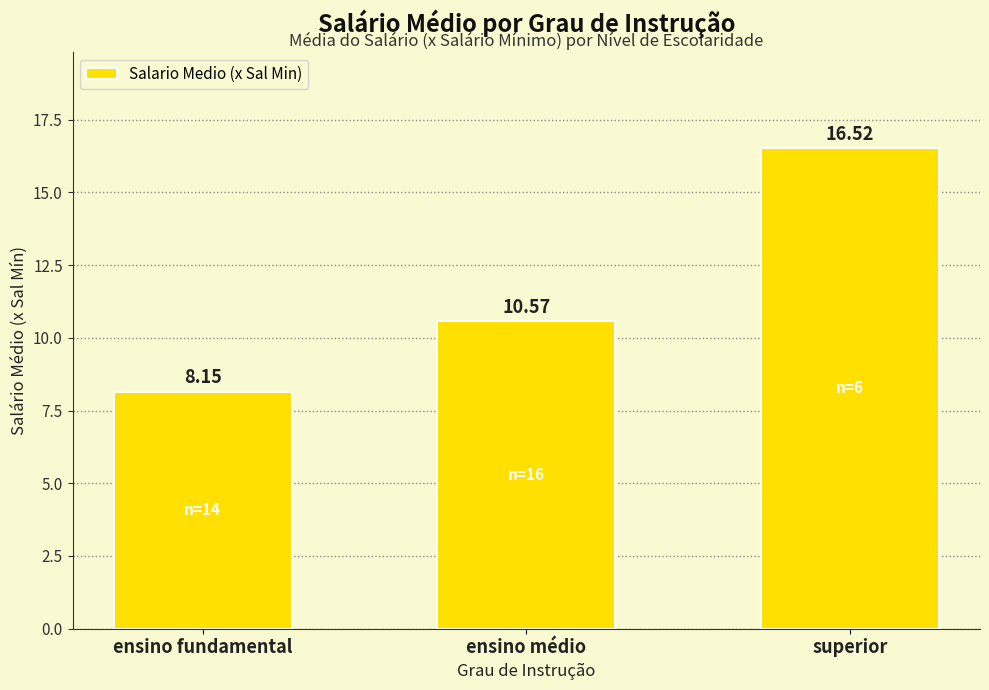

What is the sum of all values?

35.2